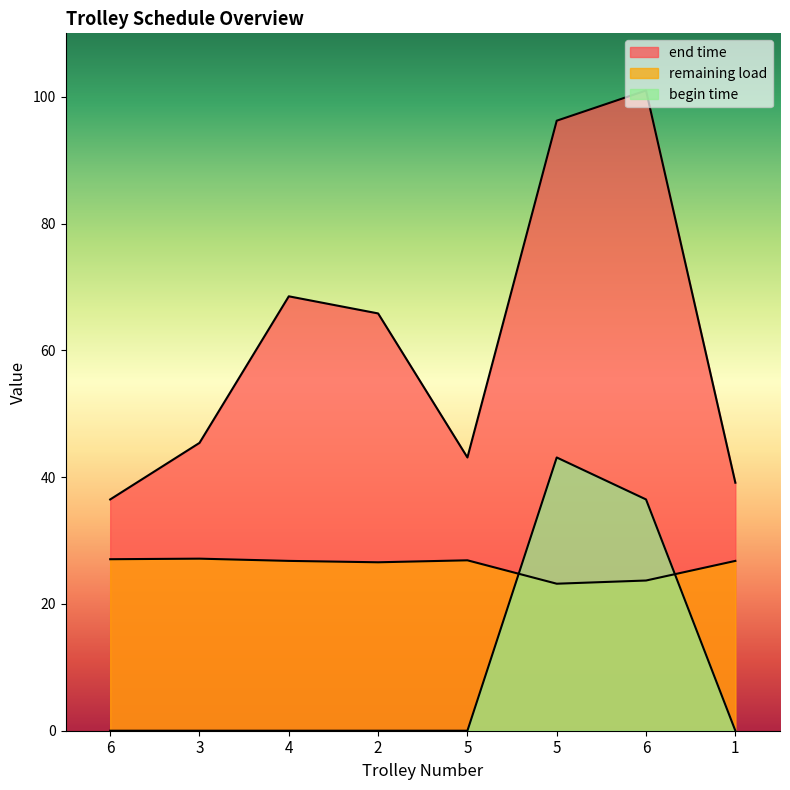

At which category does remaining load reach its first local peak?

3